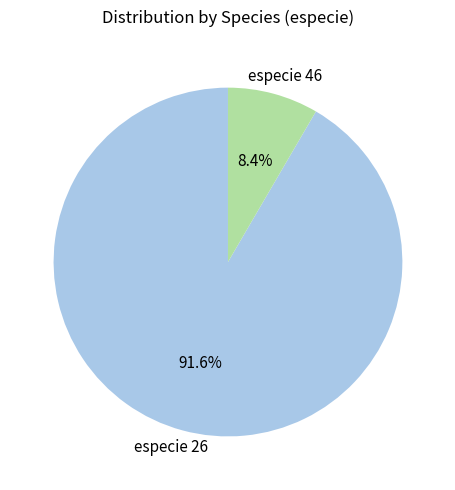

To the nearest percent, what is the difference between the largest and smallest slice percentages?

83%